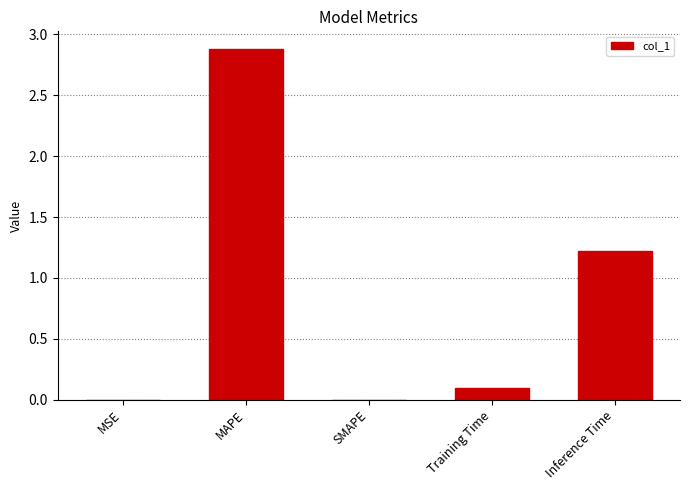

The chart shows a value of 1.2 at Inference Time. True or false?

True